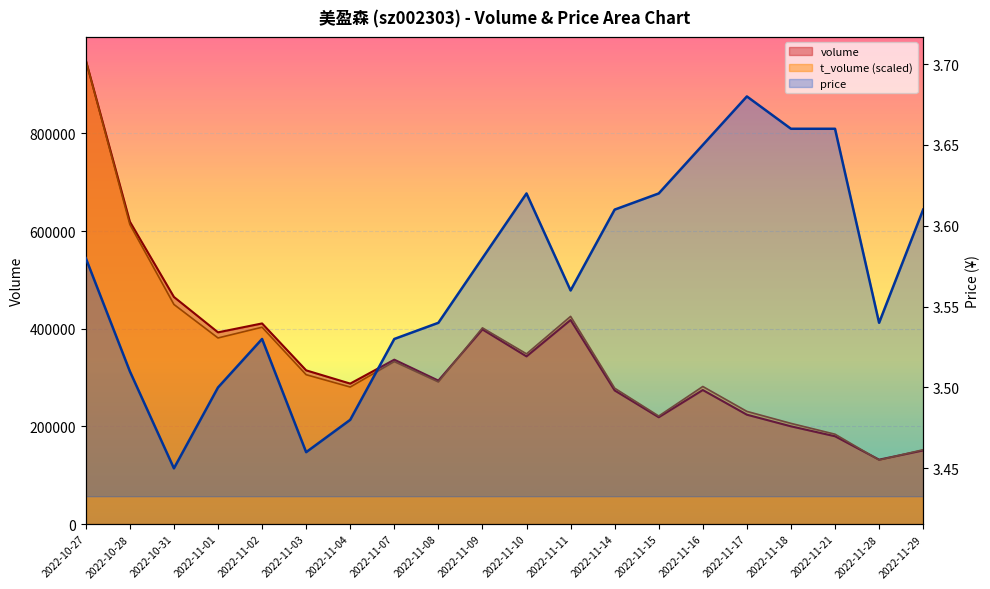

What are all the series names shown in the legend?

volume, t_volume, price